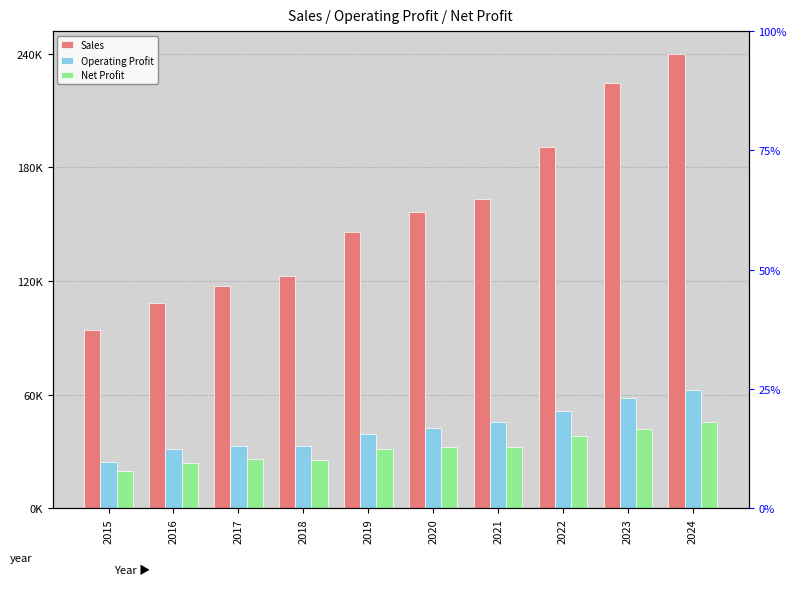

Reading left to right, what are all the values shown in this chart?

Sales: 94648.0	108646.0	117966.0	123104.0	146463.0	156949.0	164177.0	191754.0	225458.0	240893.0
Operating Profit: 24608.5	31507.3	33030.5	33238.1	39545.0	42376.2	45969.6	51773.6	58619.1	62632.2
Net Profit: 19986.5	24198.4	26229.9	25909.9	31587.9	32531.0	32382.4	38248.4	42111.2	45877.8